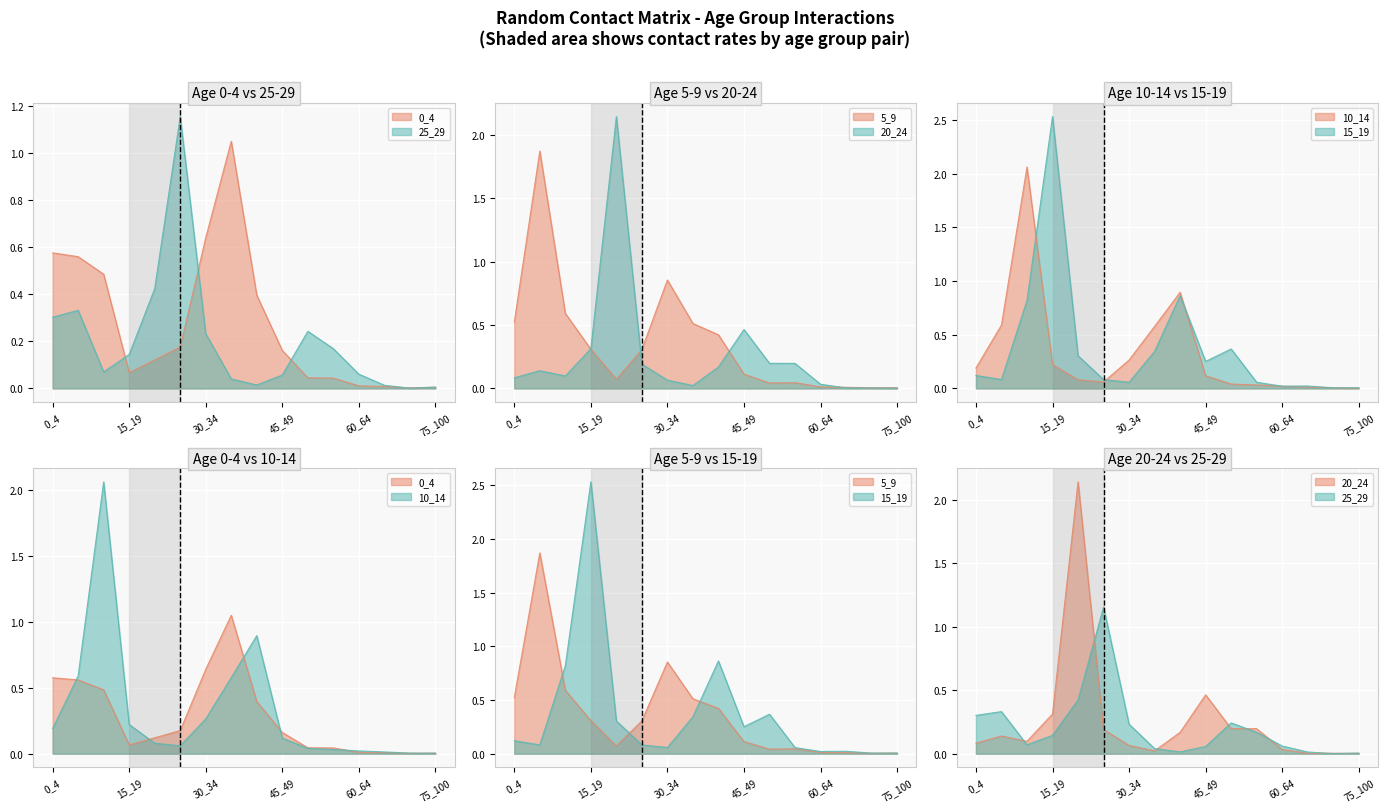

Rank the series at 0_4 from lowest to highest value.

20_24, 15_19, 10_14, 25_29, 5_9, 0_4